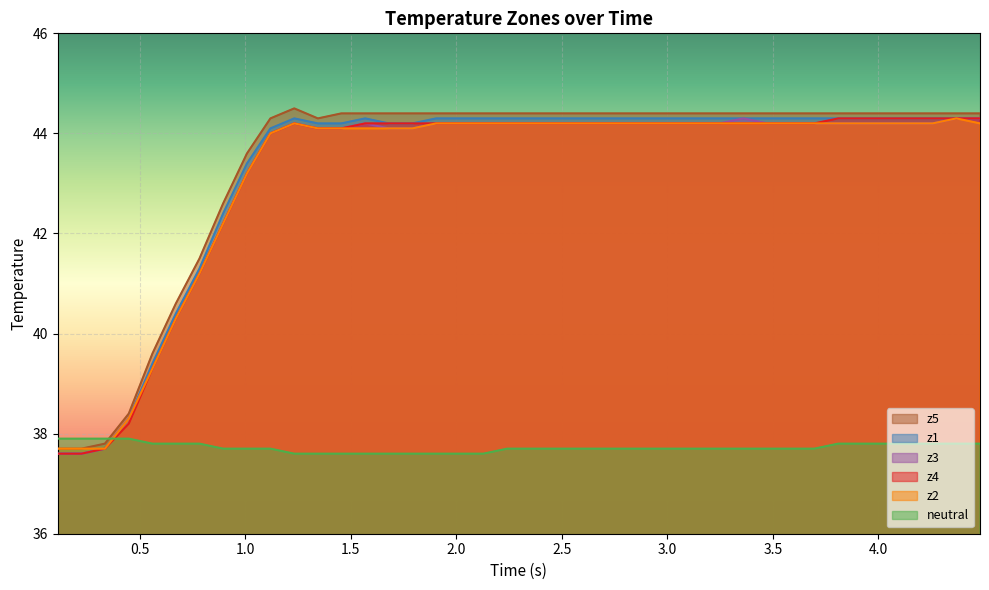

How many interior local peaks does the z2 series have?

2